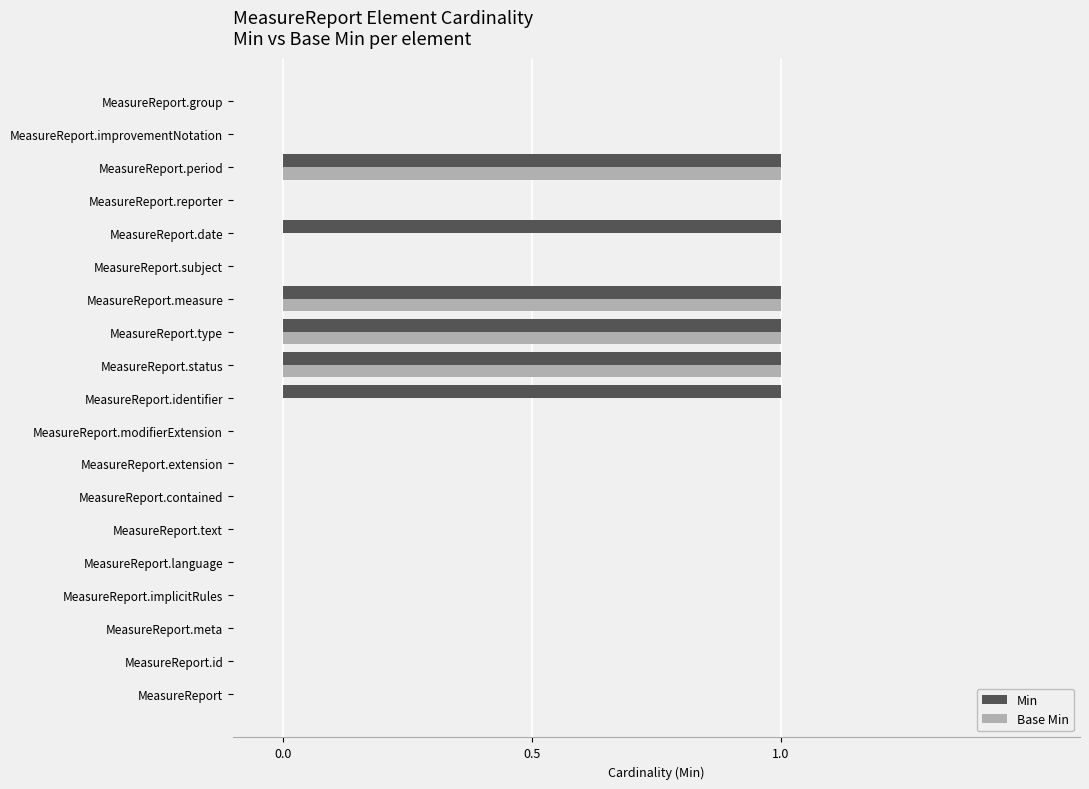

True or false: Min has a value of 0 at MeasureReport.improvementNotation.

True